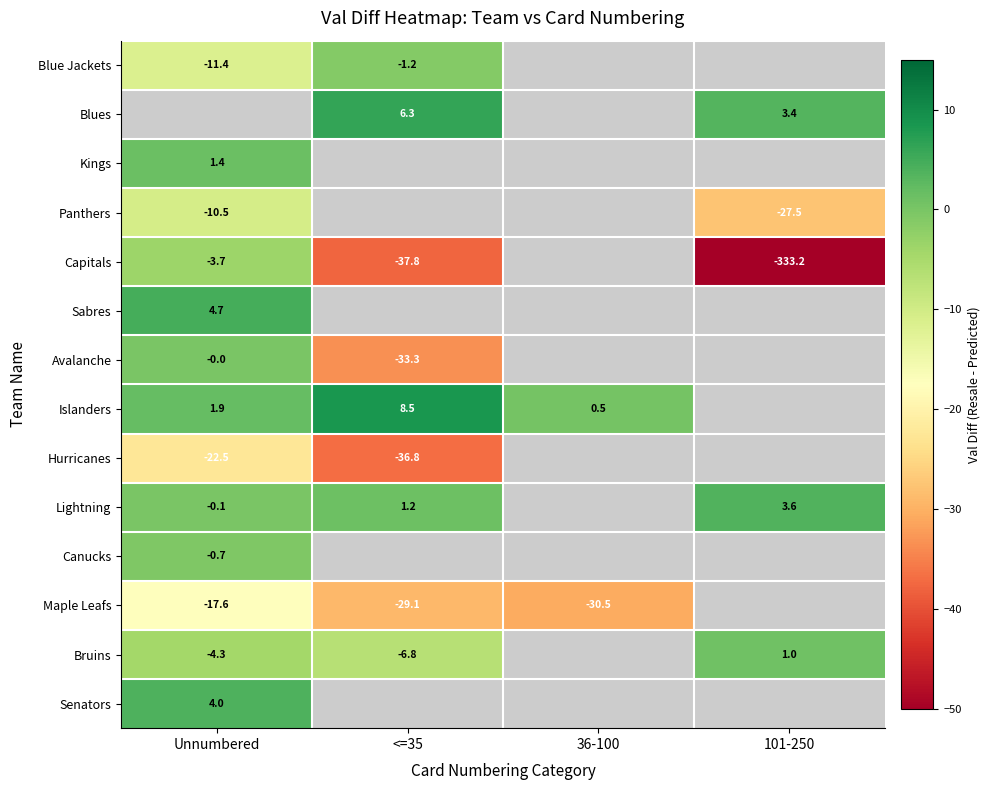

True or false: Capitals has a value of -3.7 at Unnumbered.

True